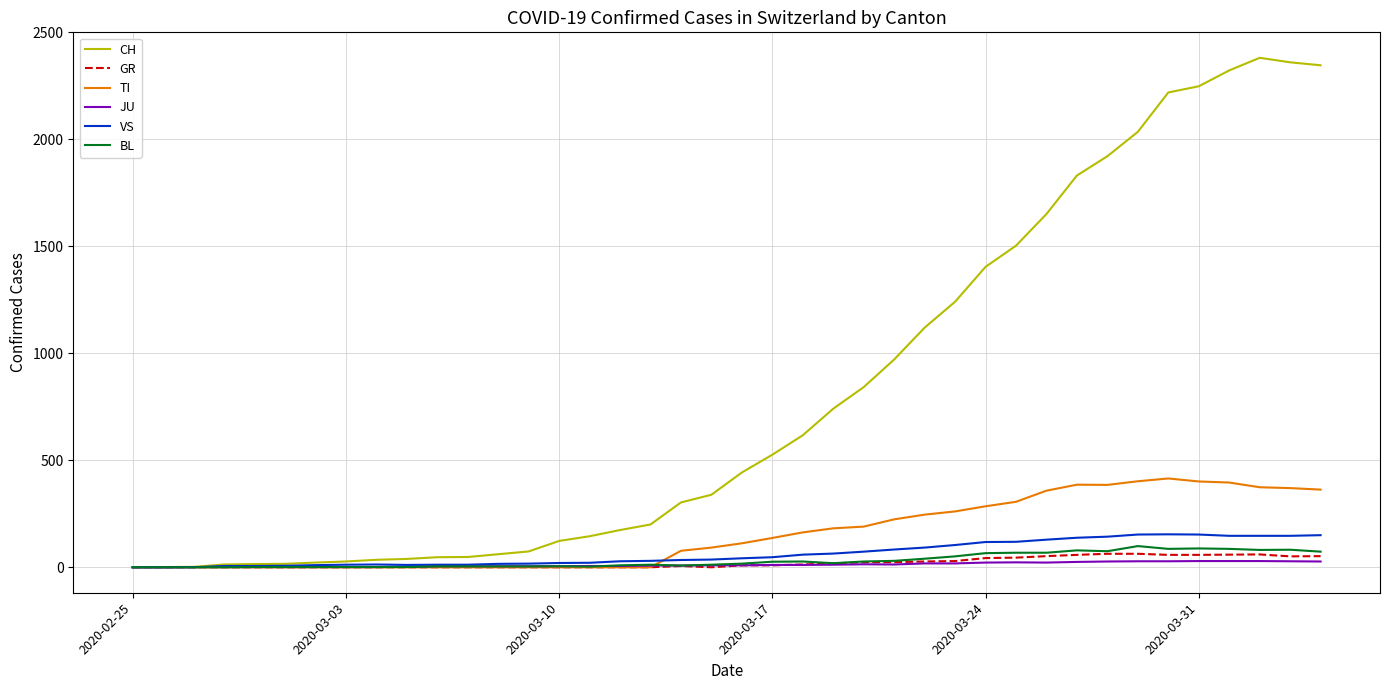

What is the difference between the second highest and minimum values in the TI series?

402